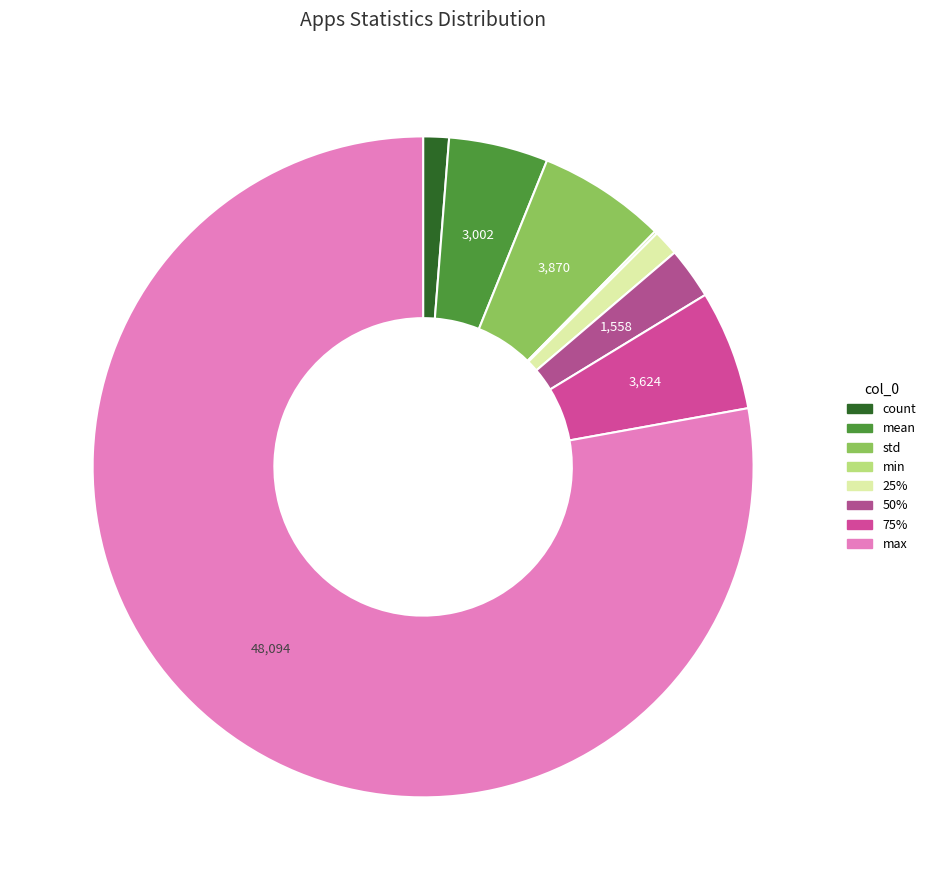

Combined, do 50% and 75% account for over 50%?

No